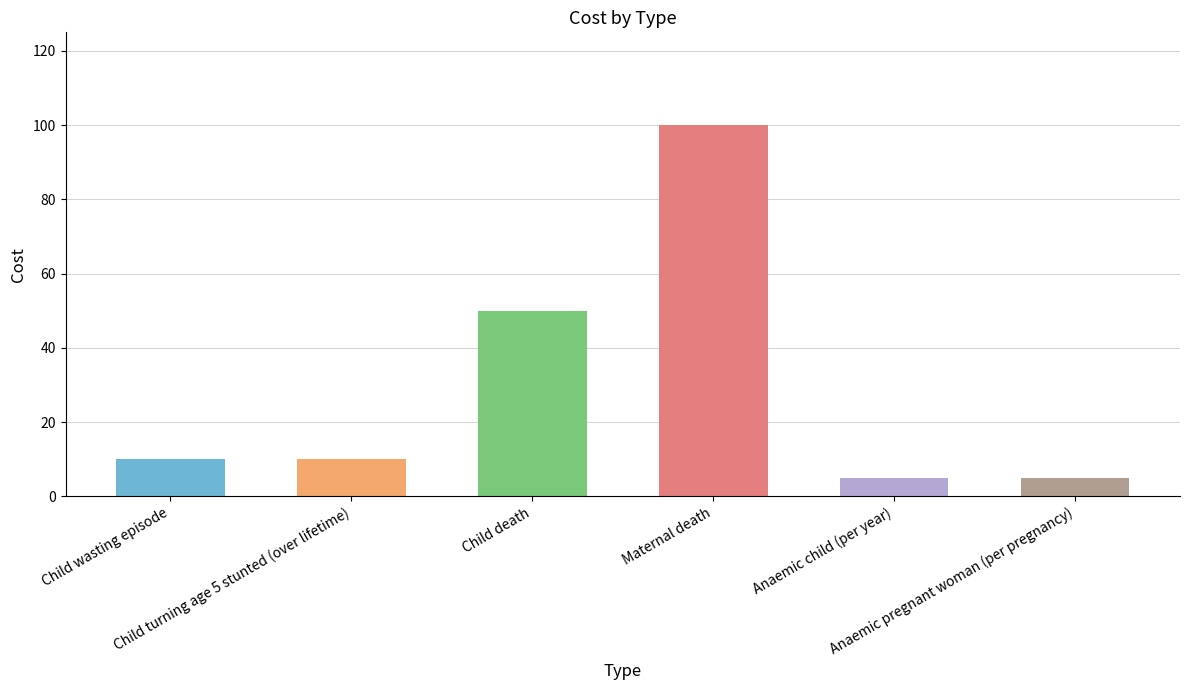

Are the bars grouped side by side (vs. stacked)?

No